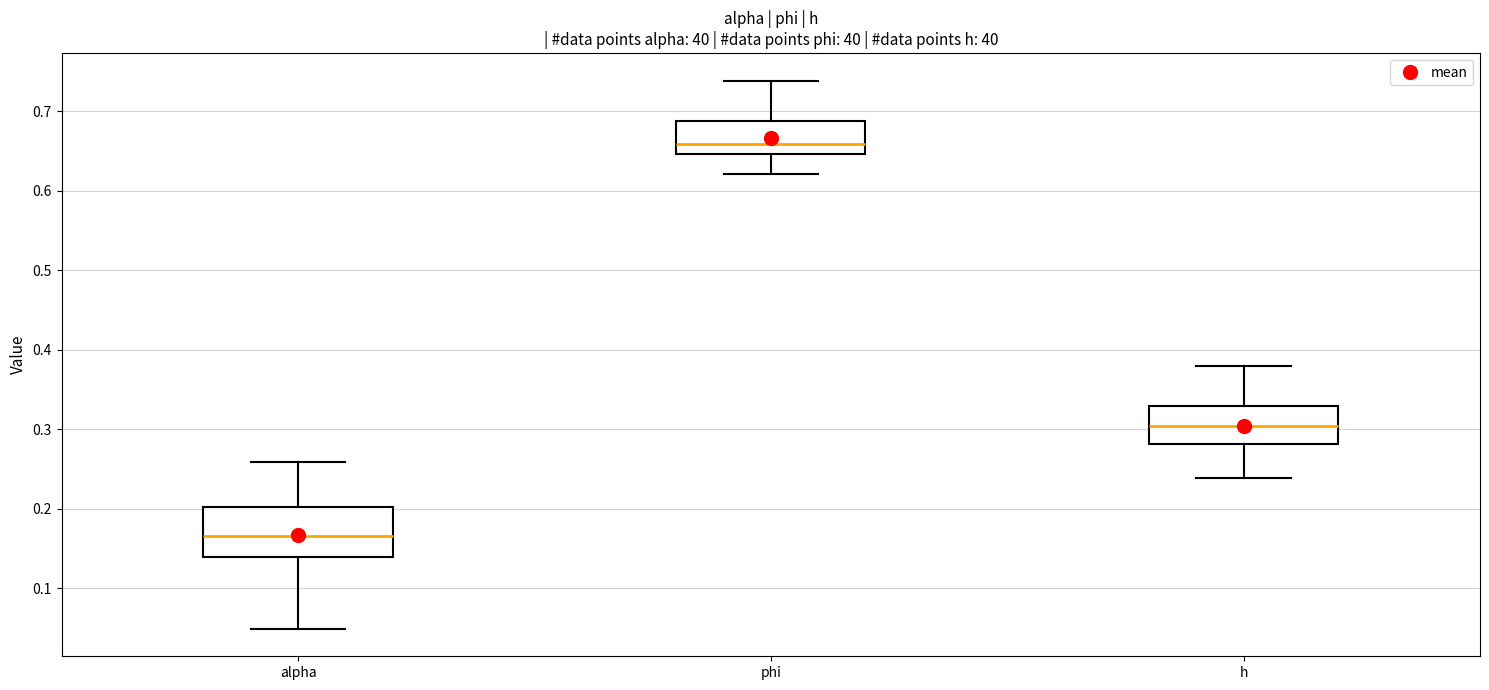

Reading left to right, read every box against the y-axis: the position of its median line, the range the box covers, and the ends of its whiskers. The values are not printed on the chart, so give them approximately, as read against the axis.

alpha: median 0.17, box 0.14 to 0.20, whiskers 0.05 to 0.26
phi: median 0.66, box 0.65 to 0.69, whiskers 0.62 to 0.74
h: median 0.30, box 0.28 to 0.33, whiskers 0.24 to 0.38